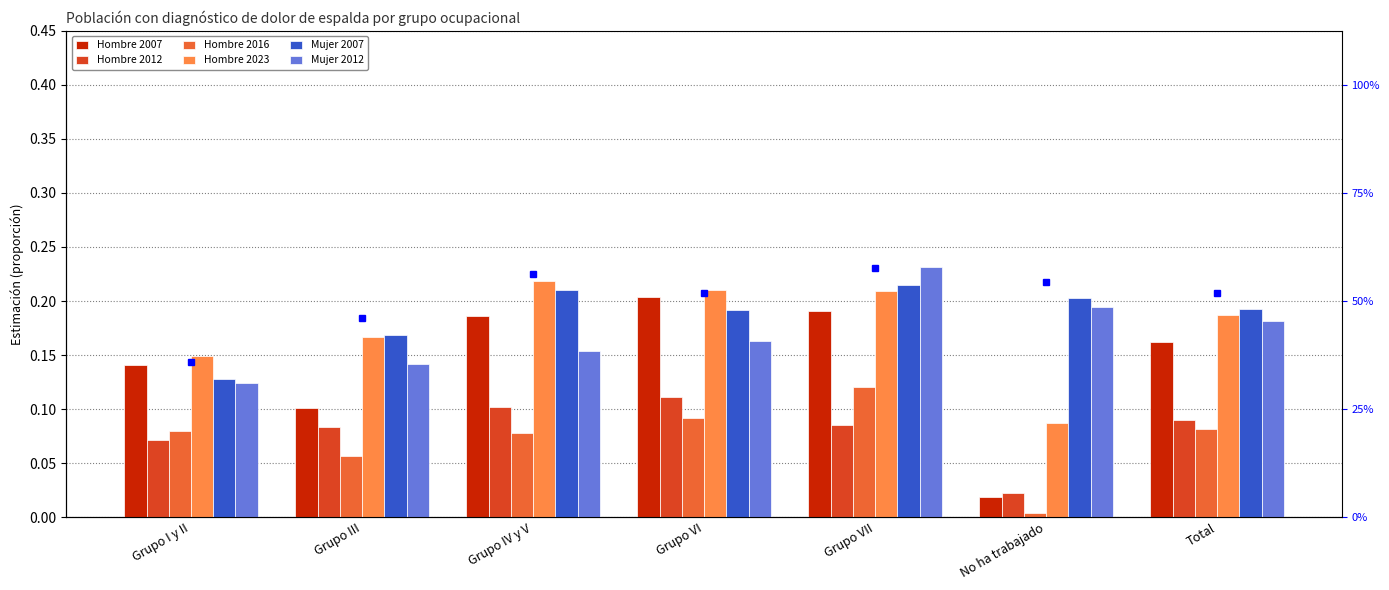

The value of Hombre 2023 at Grupo I y II is 0.1. True or false?

False